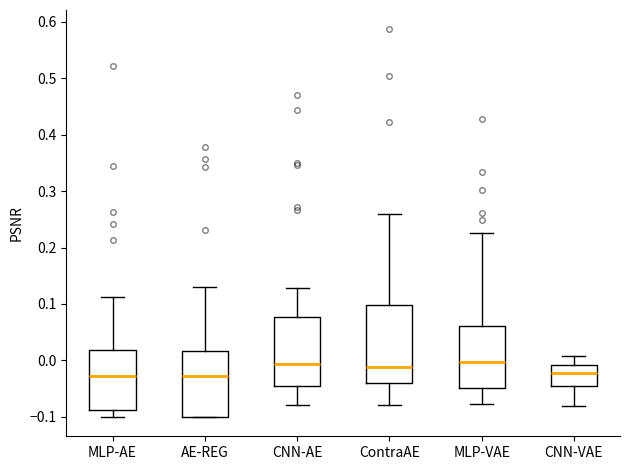

Reading left to right, transcribe this box plot: for each box, give where its median line is, the range the box spans, and where its two whiskers end, as read against the y-axis. The values are not printed on the chart, so give them approximately, as read against the axis.

MLP-AE: median -0.03, box -0.09 to 0.02, whiskers -0.10 to 0.11
AE-REG: median -0.03, box -0.10 to 0.02, whiskers -0.10 to 0.13
CNN-AE: median -0.01, box -0.05 to 0.08, whiskers -0.08 to 0.13
ContraAE: median -0.01, box -0.04 to 0.10, whiskers -0.08 to 0.26
MLP-VAE: median 0.00, box -0.05 to 0.06, whiskers -0.08 to 0.23
CNN-VAE: median -0.02, box -0.05 to -0.01, whiskers -0.08 to 0.01